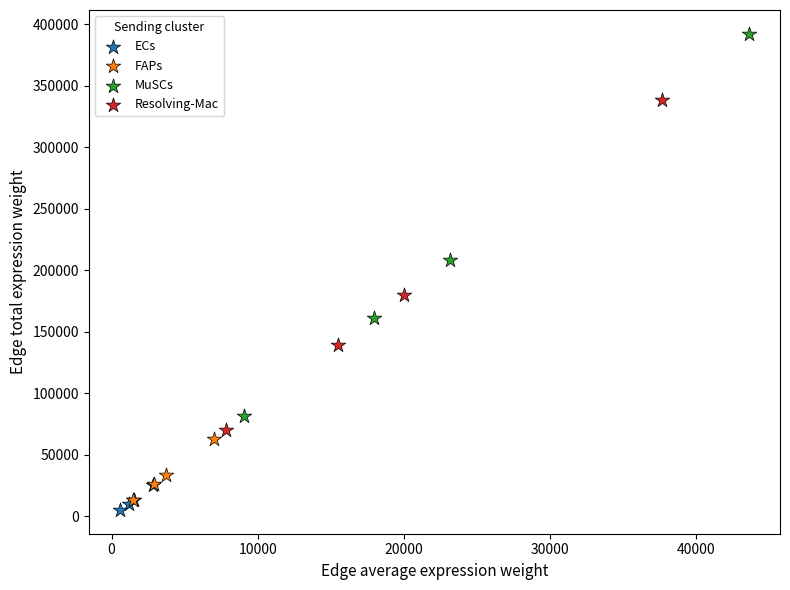

Which series reaches the maximum Y coordinate?

MuSCs